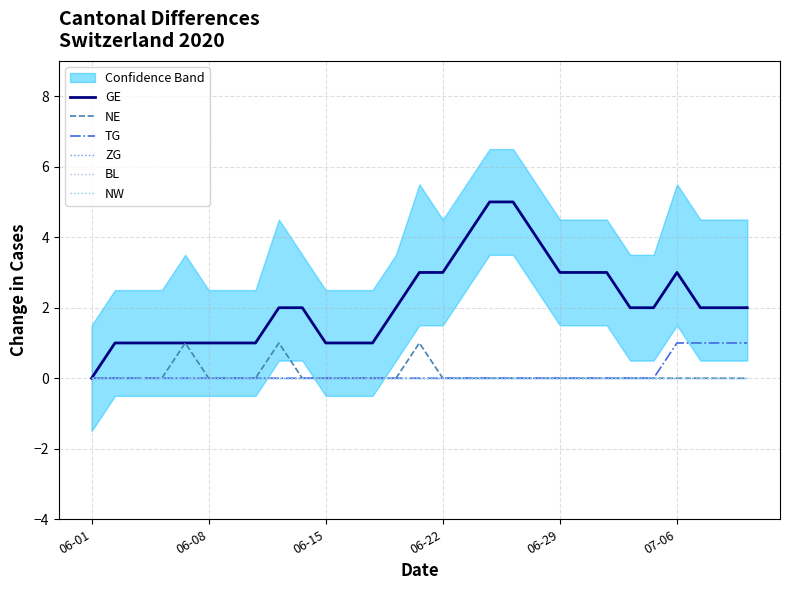

True or false: TG and NW cross at least once.

False